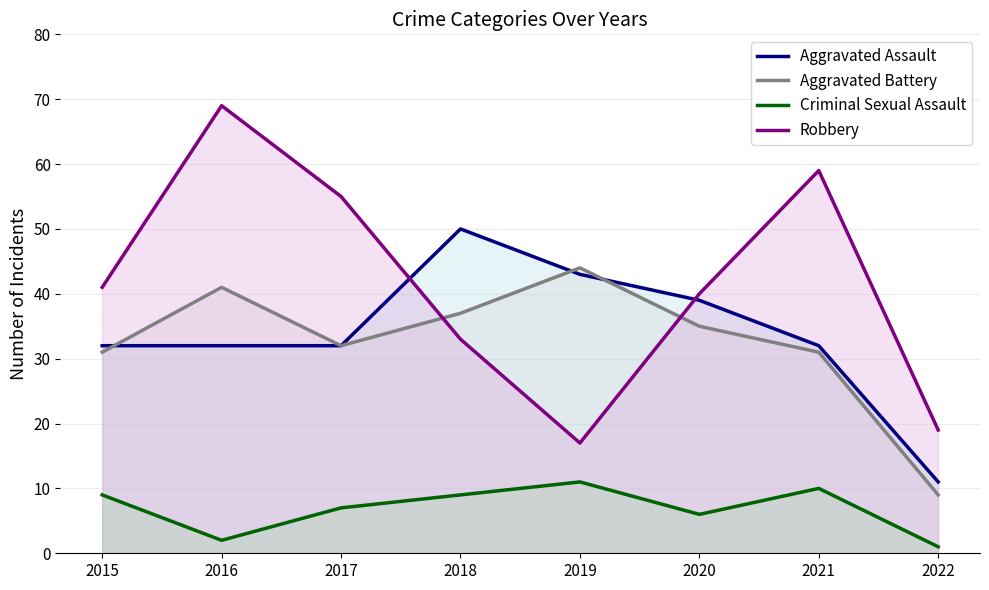

What are all the series names shown in the legend?

Aggravated Assault, Aggravated Battery, Criminal Sexual Assault, Robbery